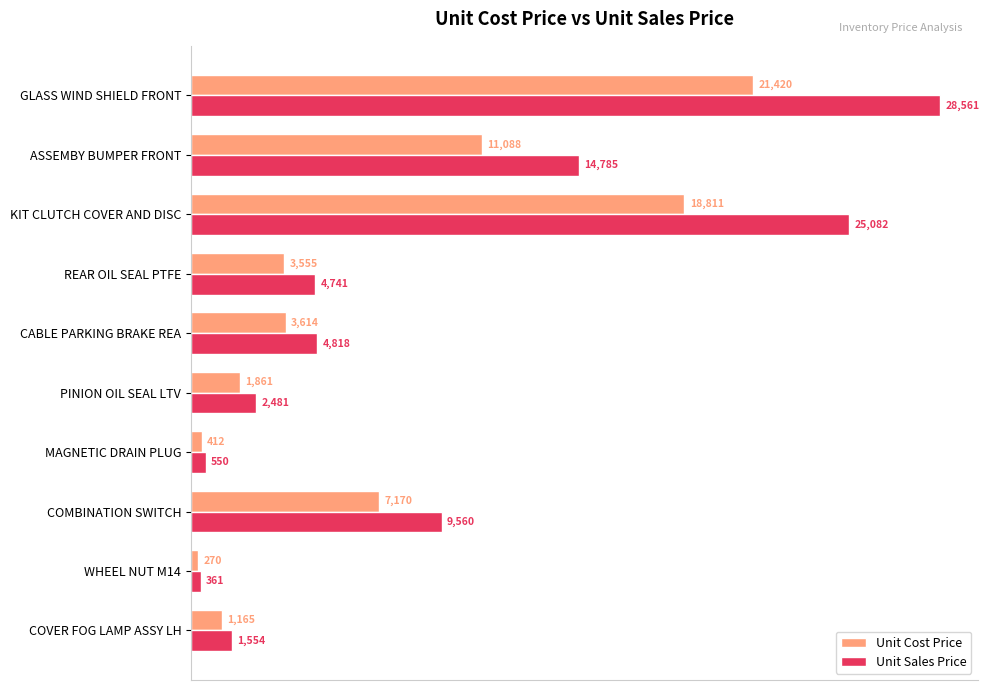

How many series are shown in this chart?

2